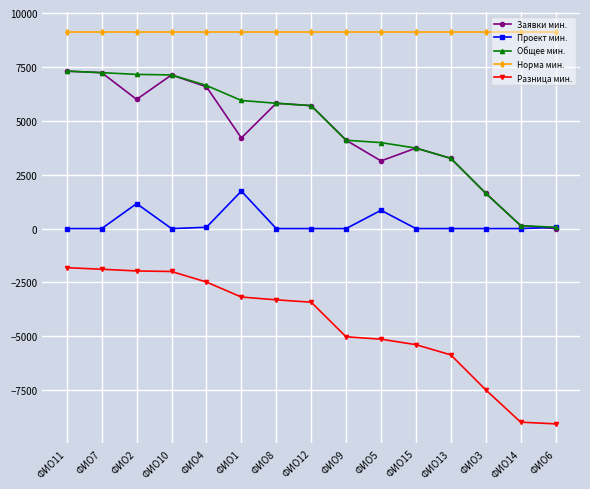

What is the value of the Разница мин. point at the 9th from the left?

-5020